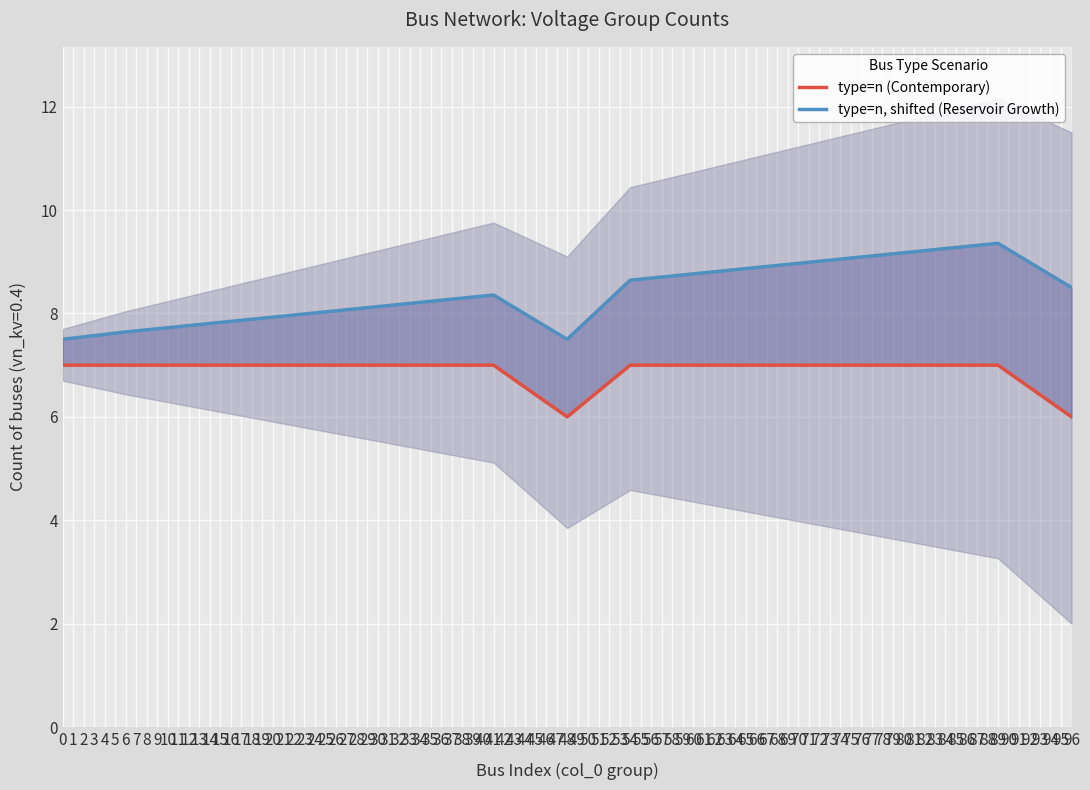

What is the value of the type=n (Contemporary) point at the 11th from the left?

7.0